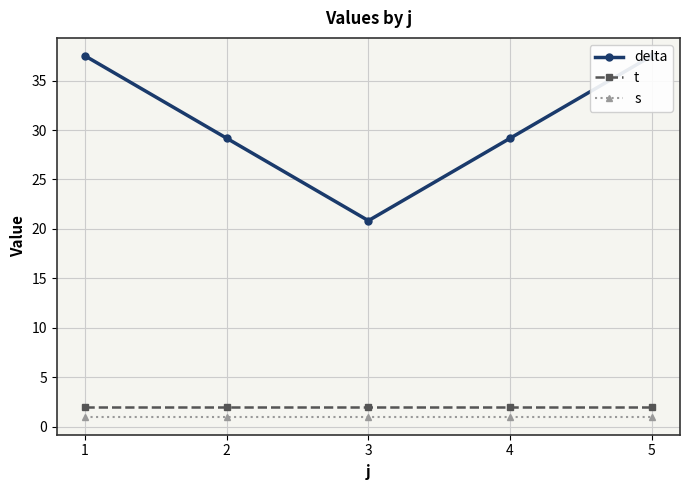

List the series in order of their peak value, highest first.

delta, t, s